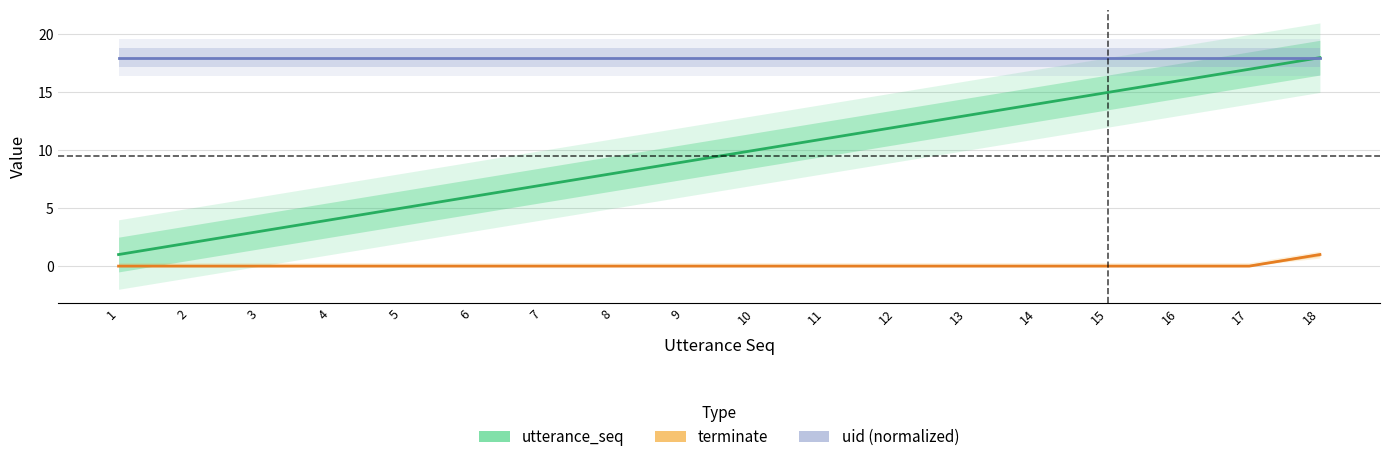

True or false: utterance_seq has a value of 7 at 7.

True